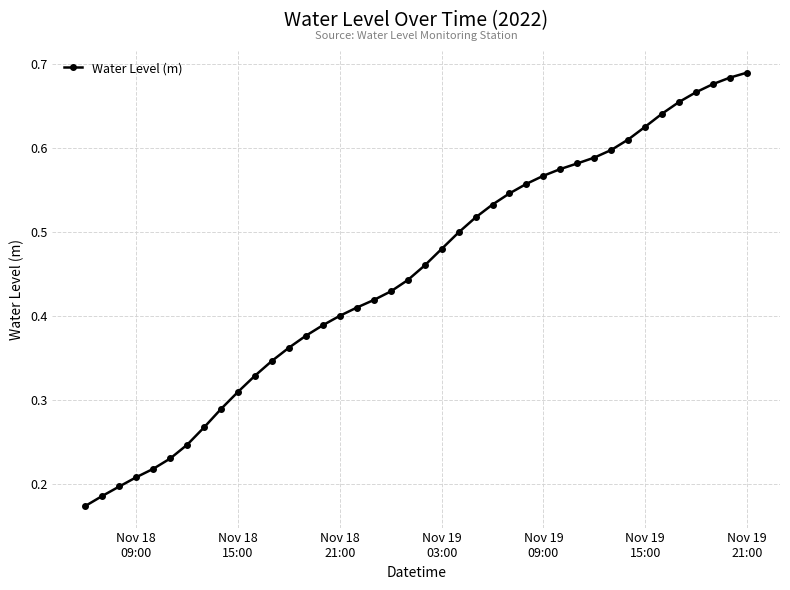

True or false: there are more than 0 points higher than both neighbors.

False